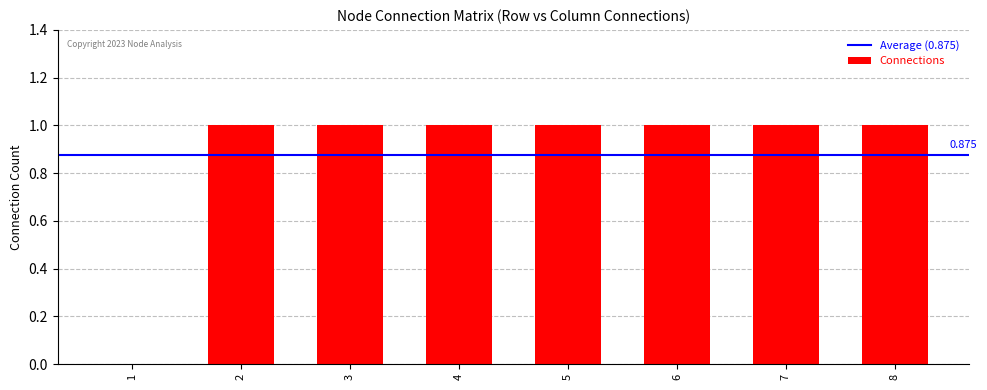

True or false: the data shows 2 at 8.

False